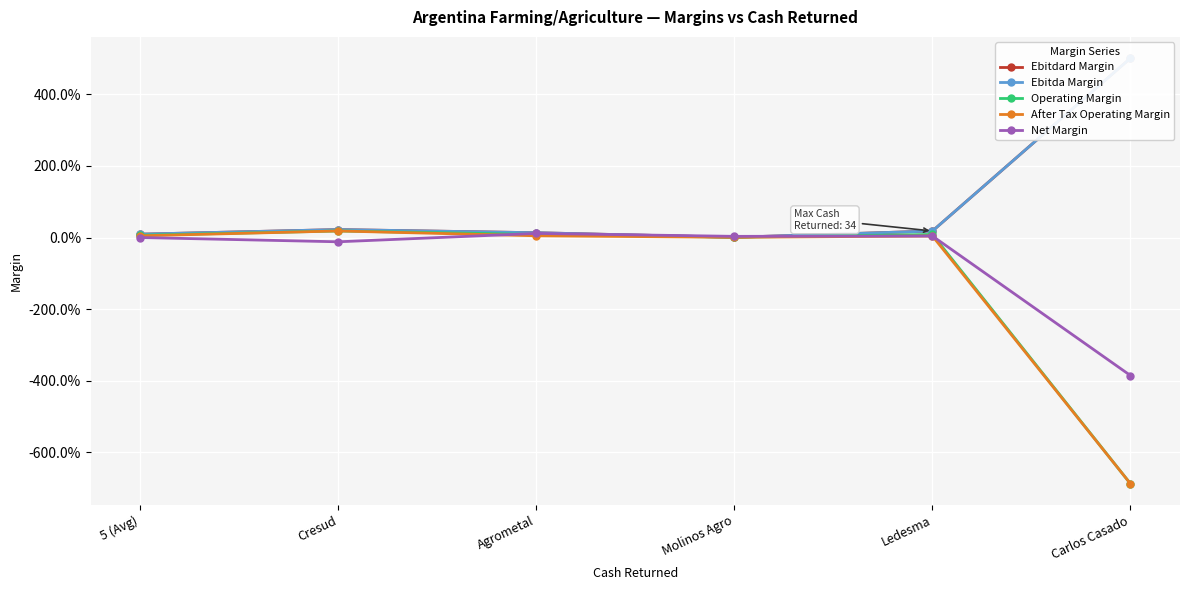

At which category is the sum across all series the highest?

Cresud